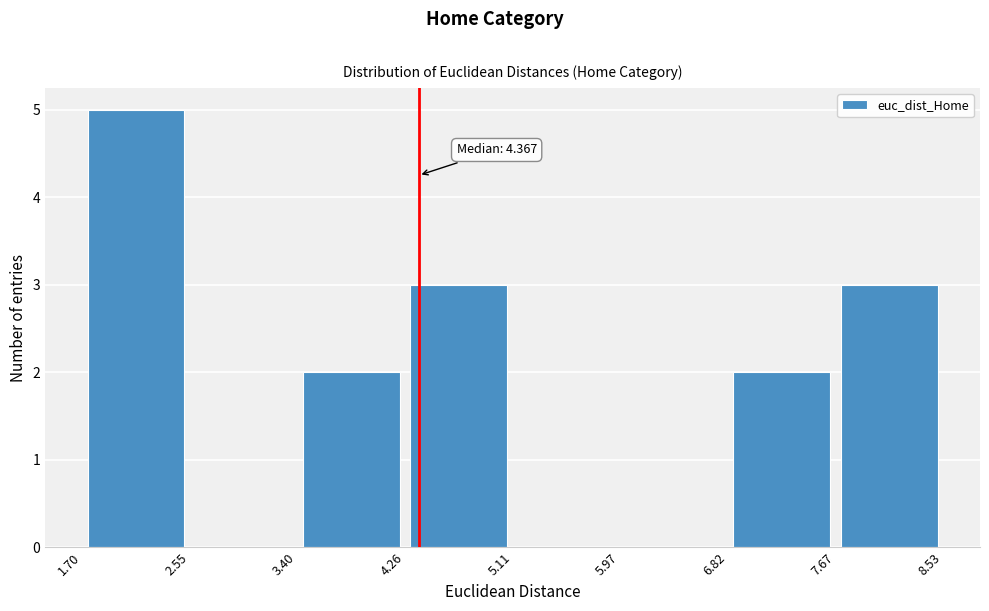

Over which range of the x-axis is the bar tallest?

1.70 to 2.55